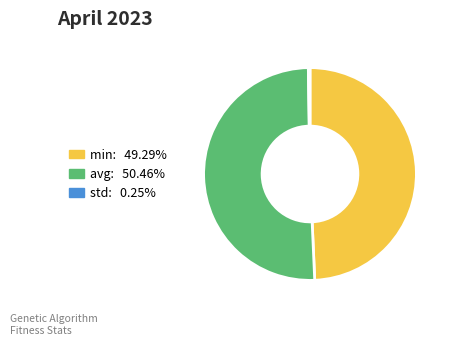

Does avg account for over 50% of the chart?

Yes